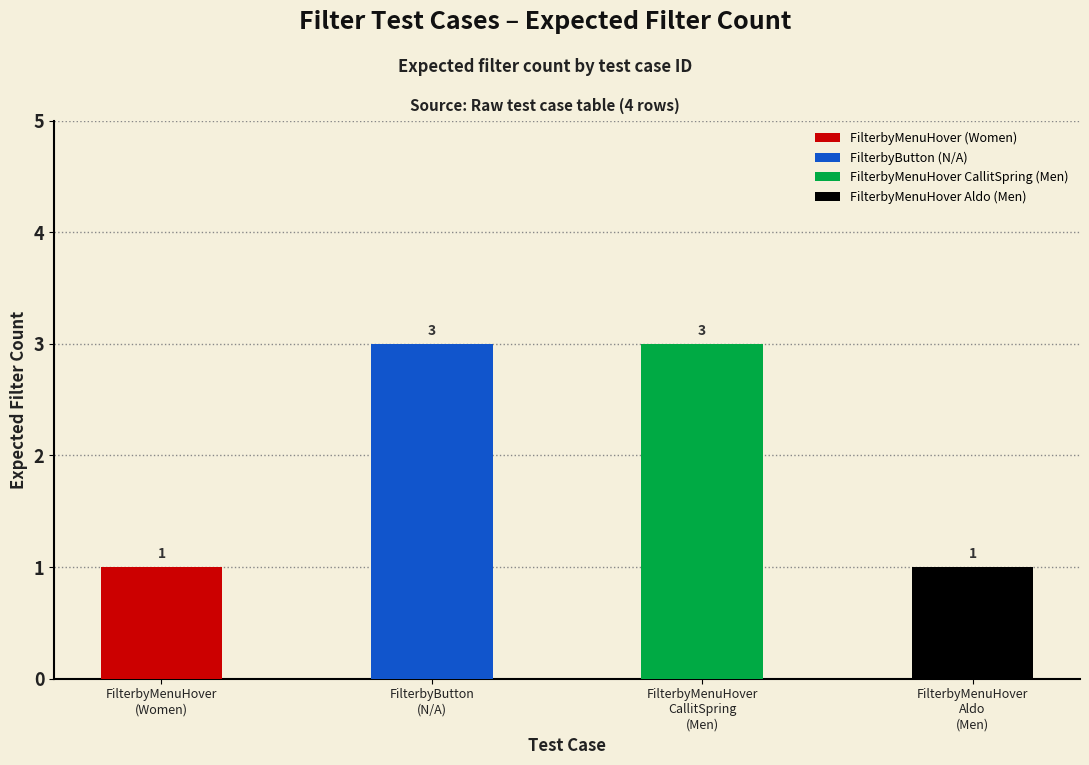

Count the number of categories in the chart.

4